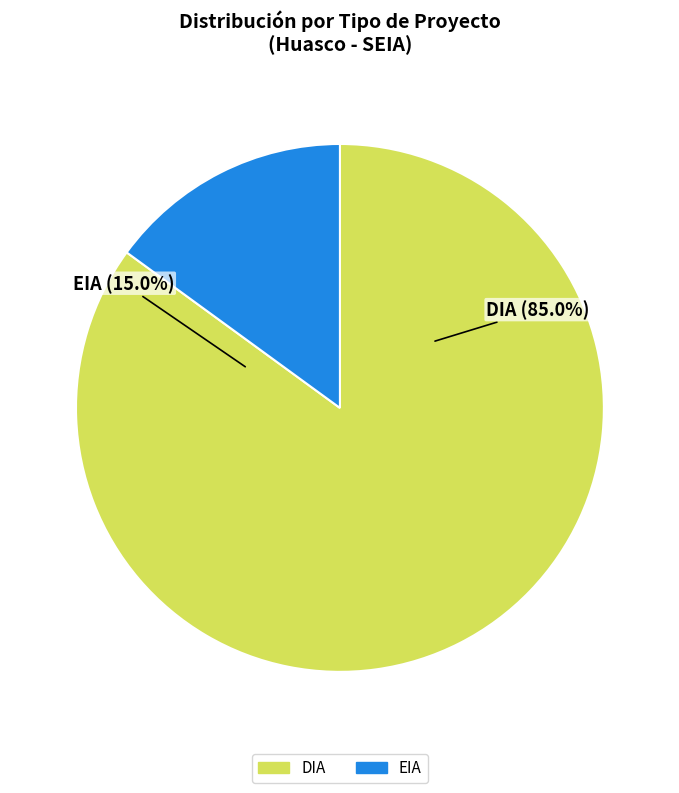

True or false: EIA accounts for 15% of the total.

True